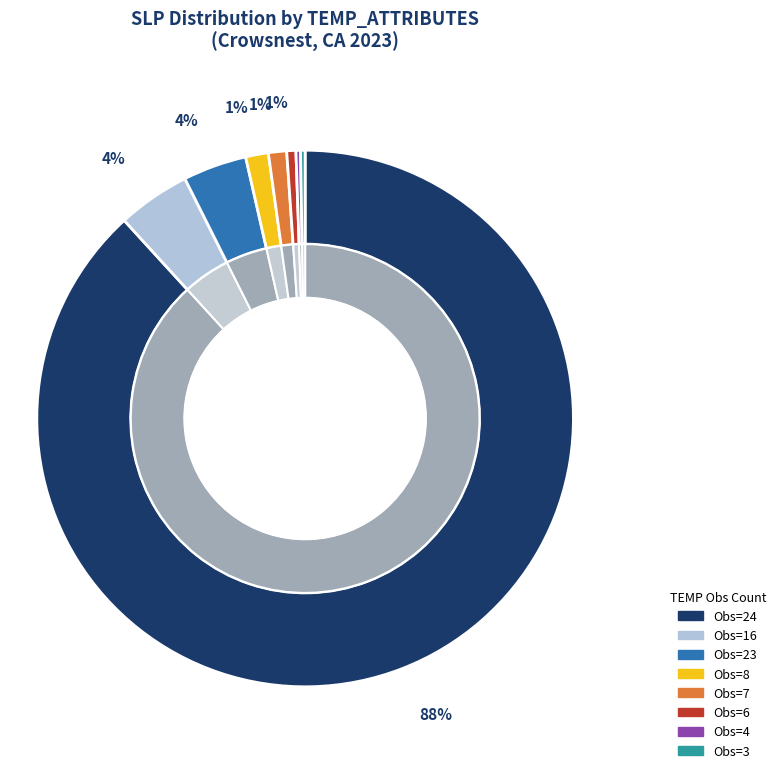

Do 3 and 16 together represent more than half of the pie?

No